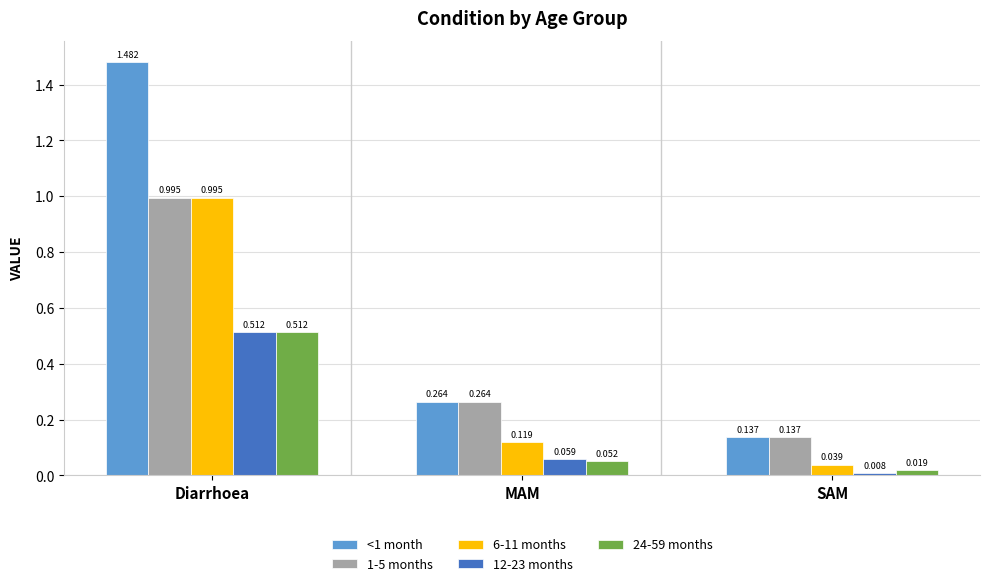

List the labels in order of 24-59 months value, smallest first.

SAM, MAM, Diarrhoea